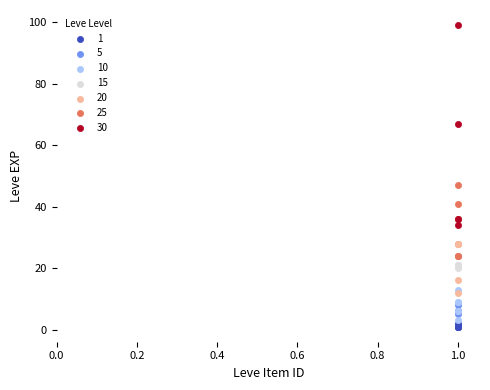

Which series has the largest Y range (max minus min)?

30